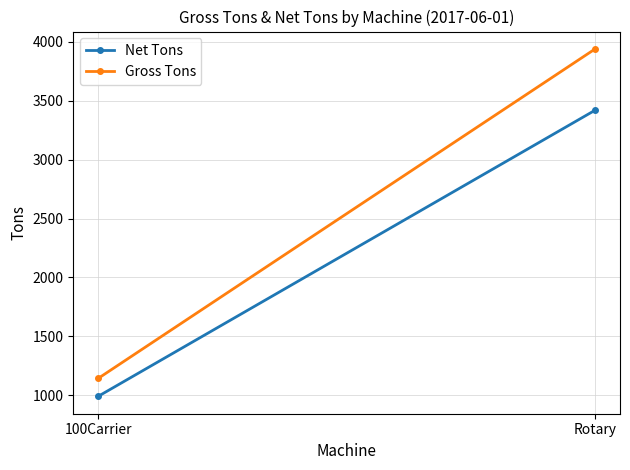

List the series in order of their peak value, lowest first.

Net Tons, Gross Tons